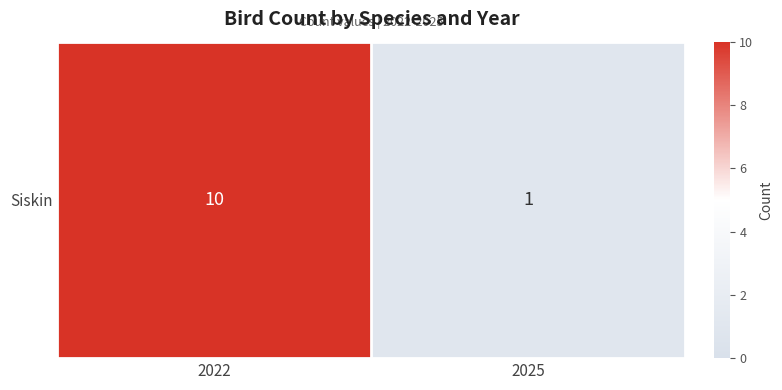

Reading left to right, transcribe all the data shown in this chart.

10	1